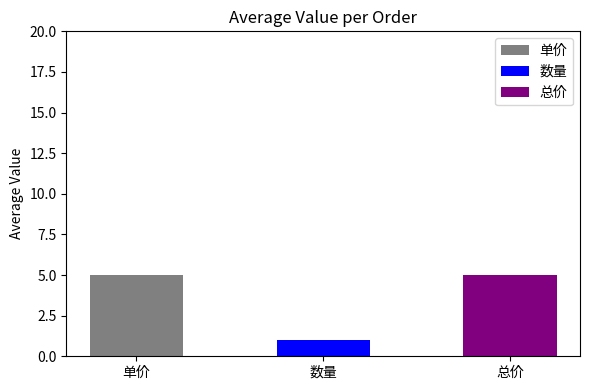

What is the maximum value shown in the chart?

5